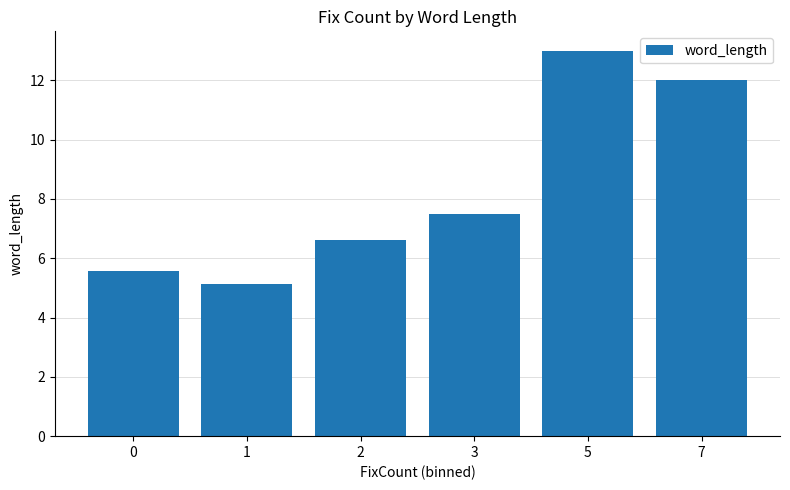

What is the maximum value shown in the chart?

13.0